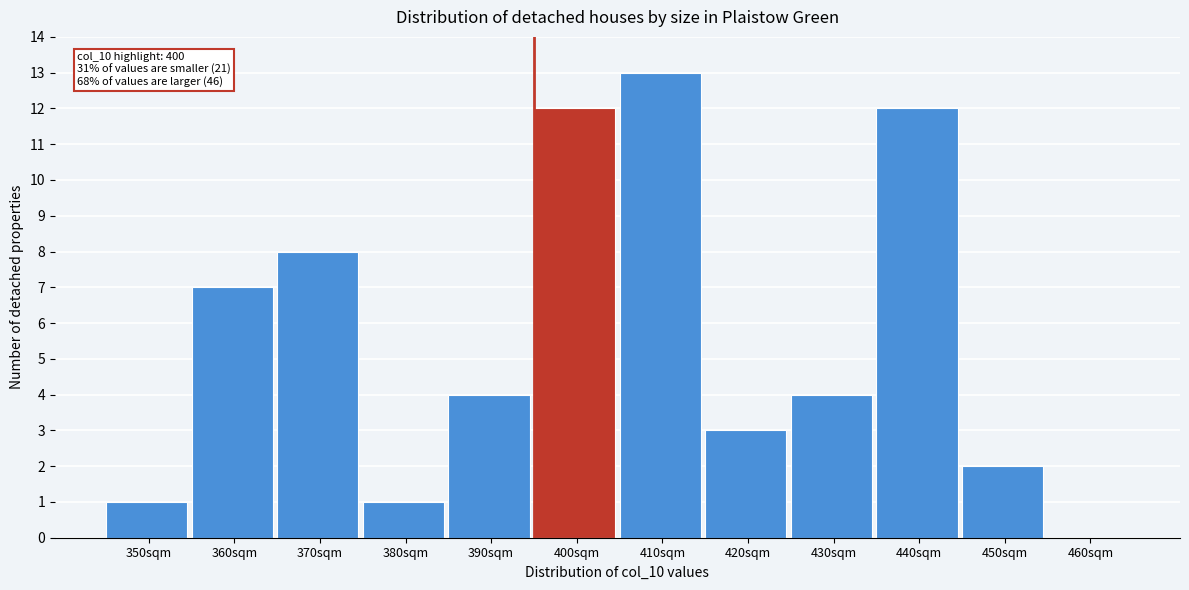

Reading right to left, list all the values displayed in this chart.

460sqm=0	450sqm=2	440sqm=12	430sqm=4	420sqm=3	410sqm=13	400sqm=12	390sqm=4	380sqm=1	370sqm=8	360sqm=7	350sqm=1